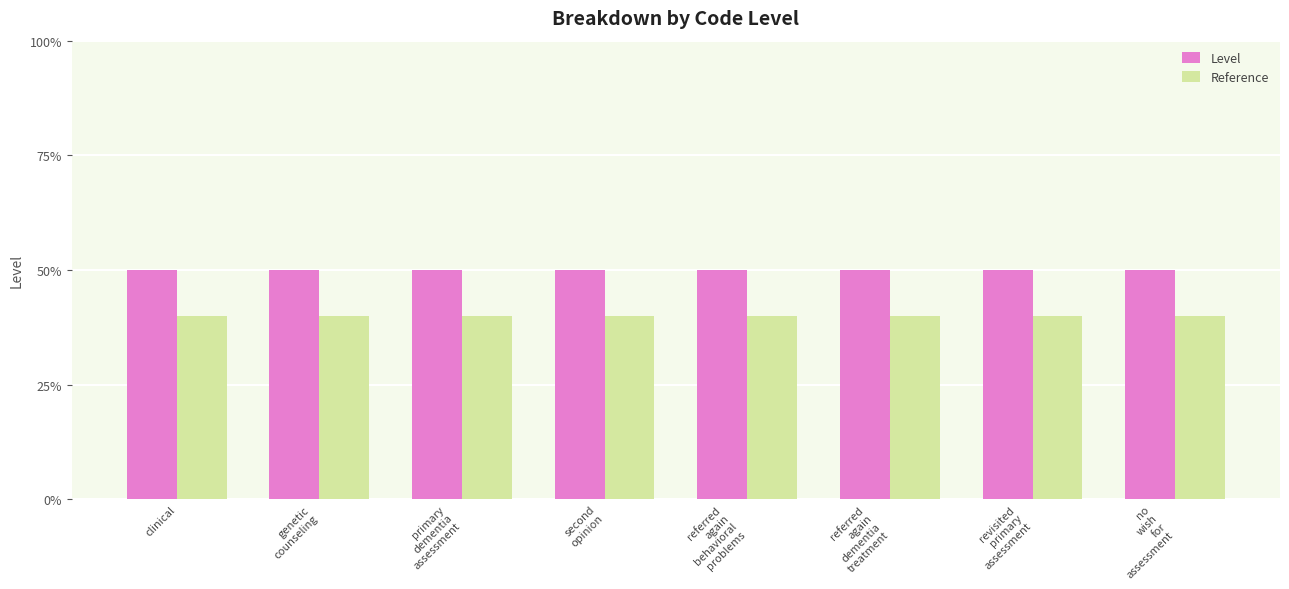

Does the chart contain any negative values?

No